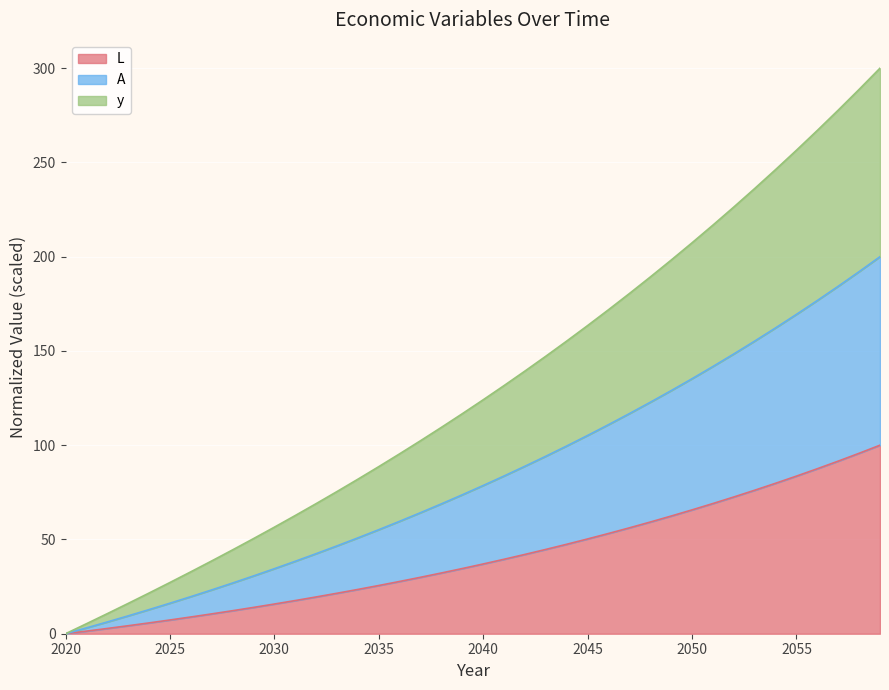

Rank the series by their maximum value, from lowest to highest.

L, y, A